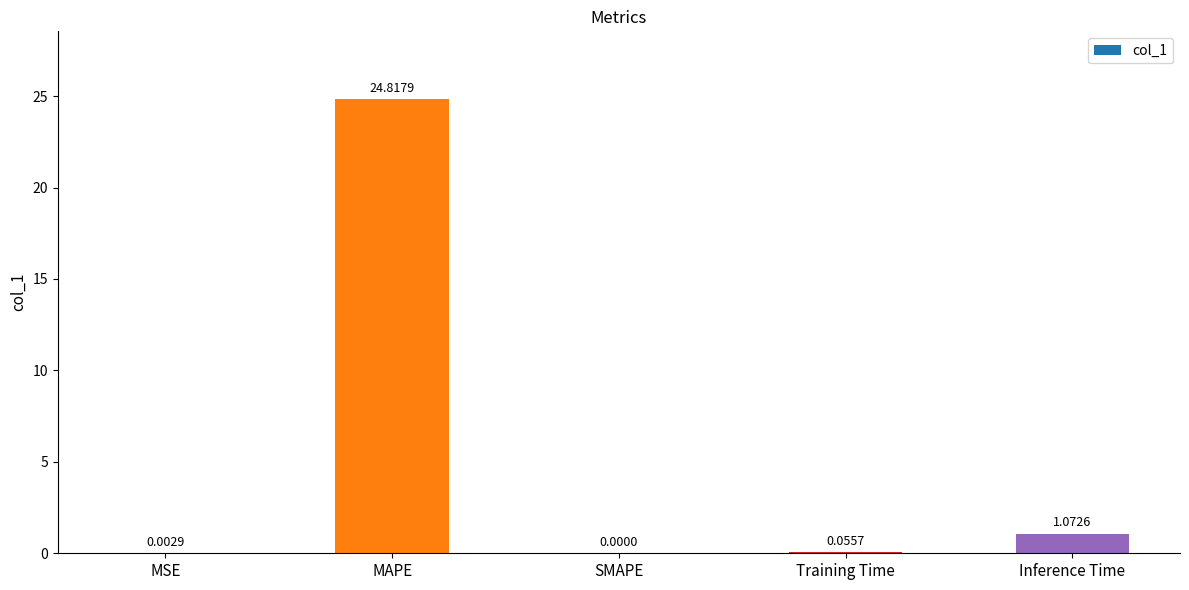

At which category does the chart reach its peak across all series?

MAPE